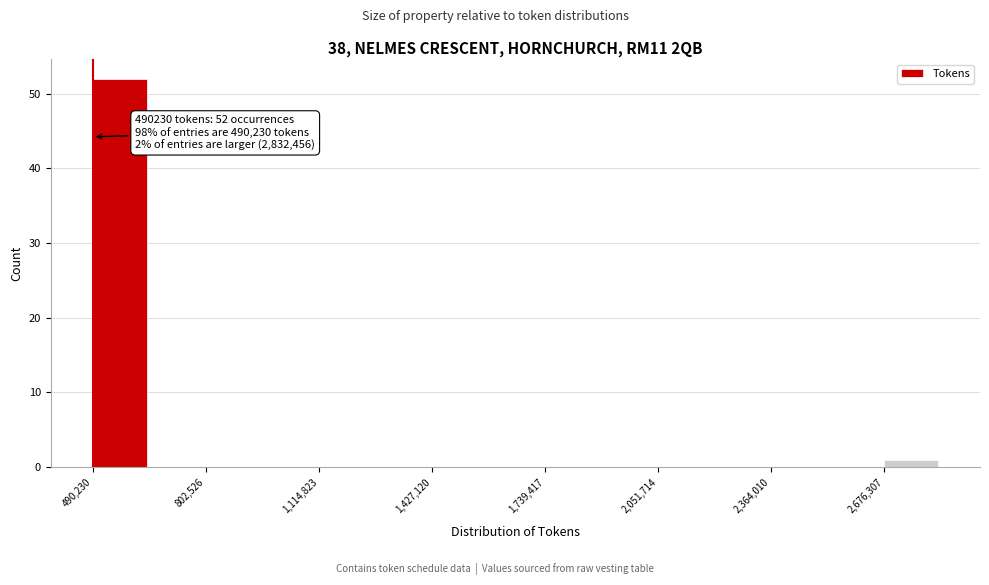

Read against the x-axis, roughly where is the centre of the tallest bar?

550000